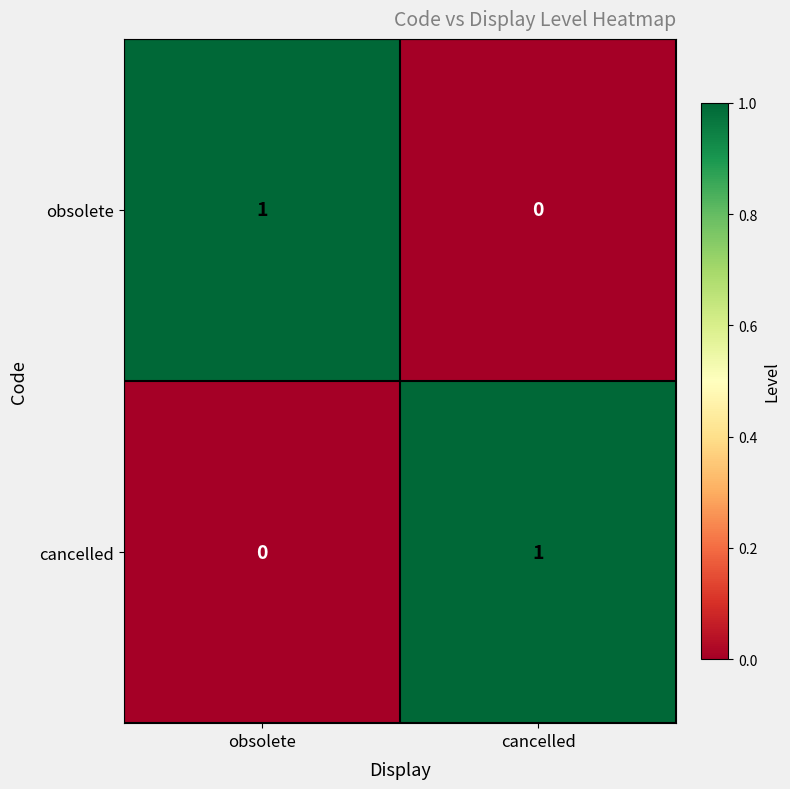

The cancelled series shows 1 at cancelled. True or false?

True